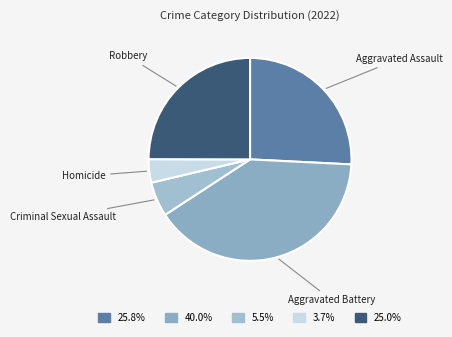

How many slices are in this pie chart?

5